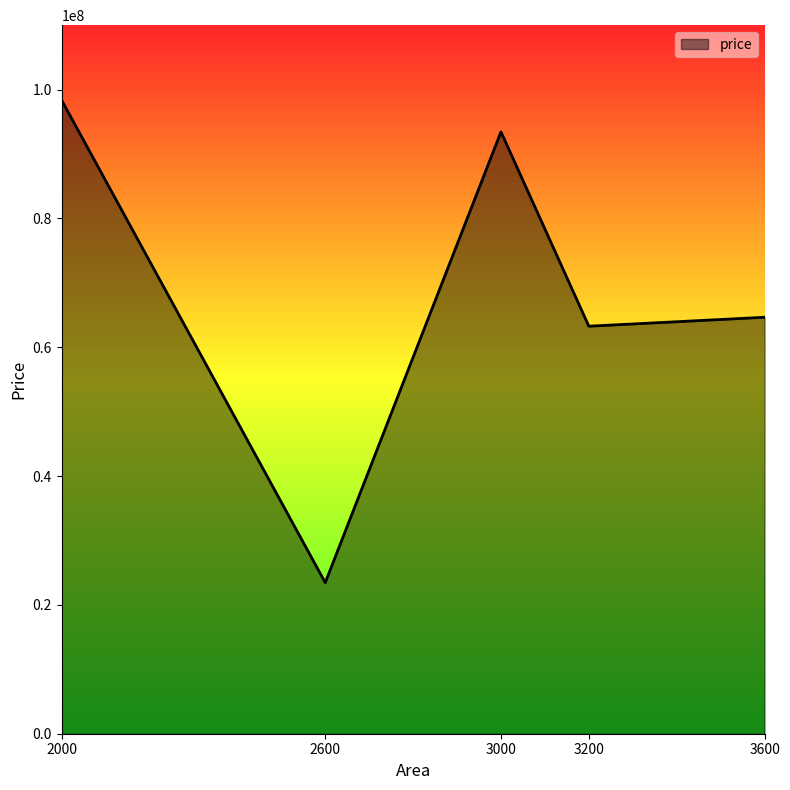

Is it true that the value at 2600 is 23454646?

True